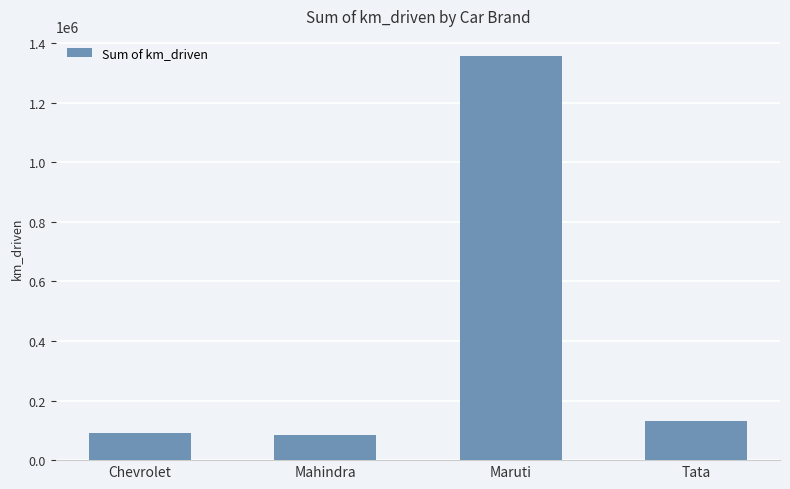

Which category has the highest value across all series?

Maruti